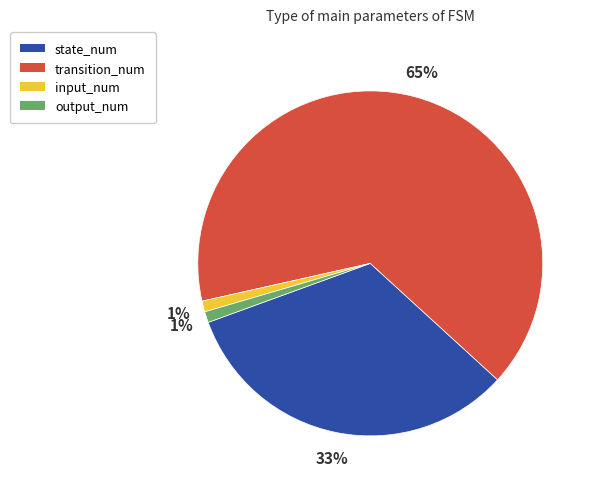

To the nearest percent, what portion does output_num represent?

1%